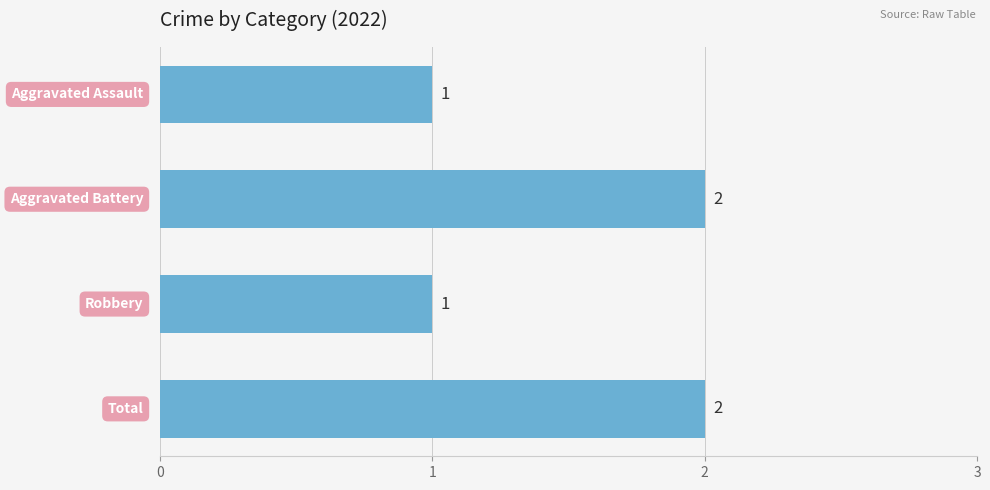

Count the values in the range 1 to 2.

4